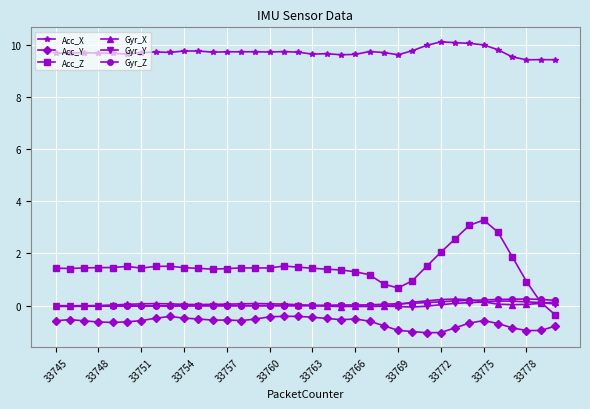

Which series has the largest total across all categories?

Acc_X